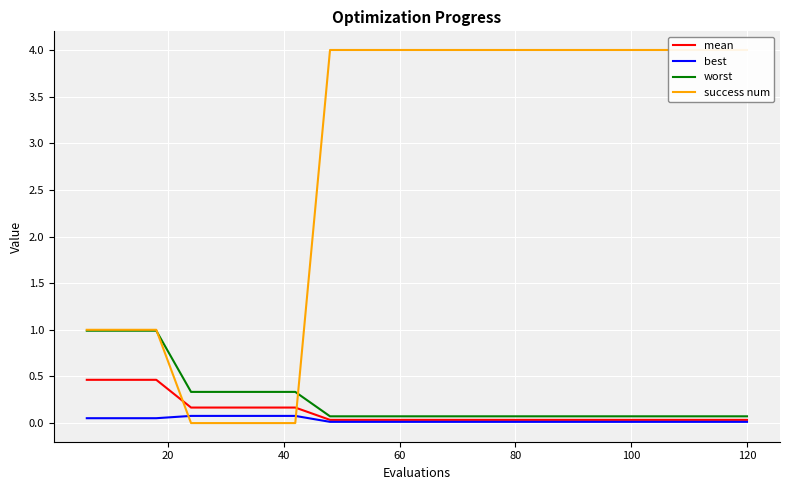

What is the highest value of the worst series?

1.0